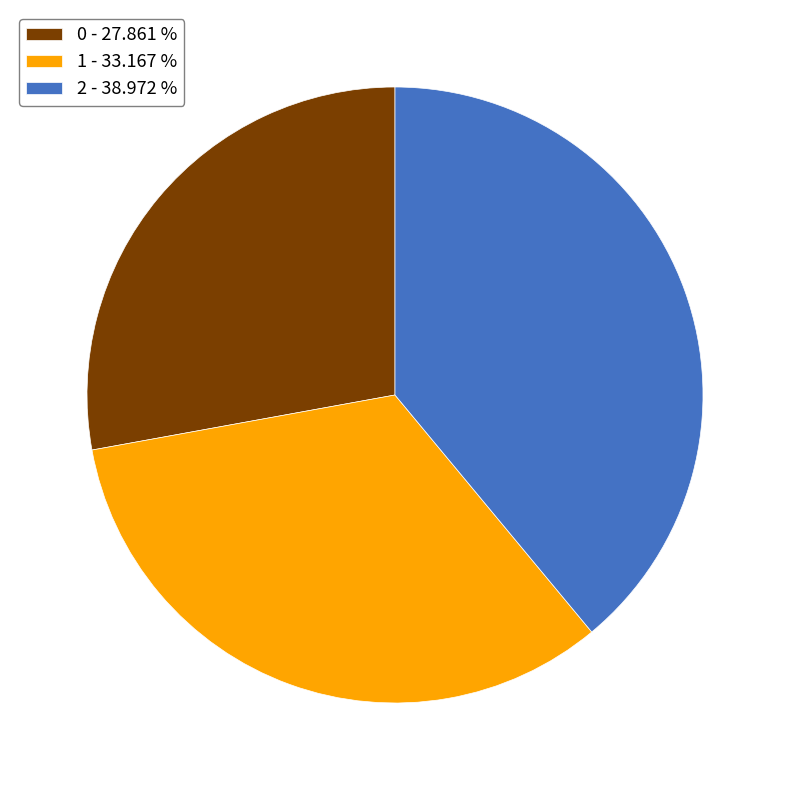

Combined, do 1 - 33.167 % and 2 - 38.972 % account for over 50%?

Yes